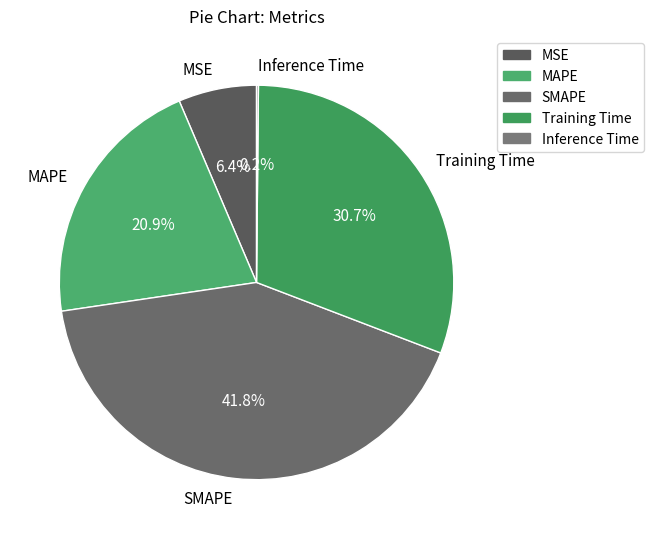

True or false: MAPE accounts for 14% of the total.

False